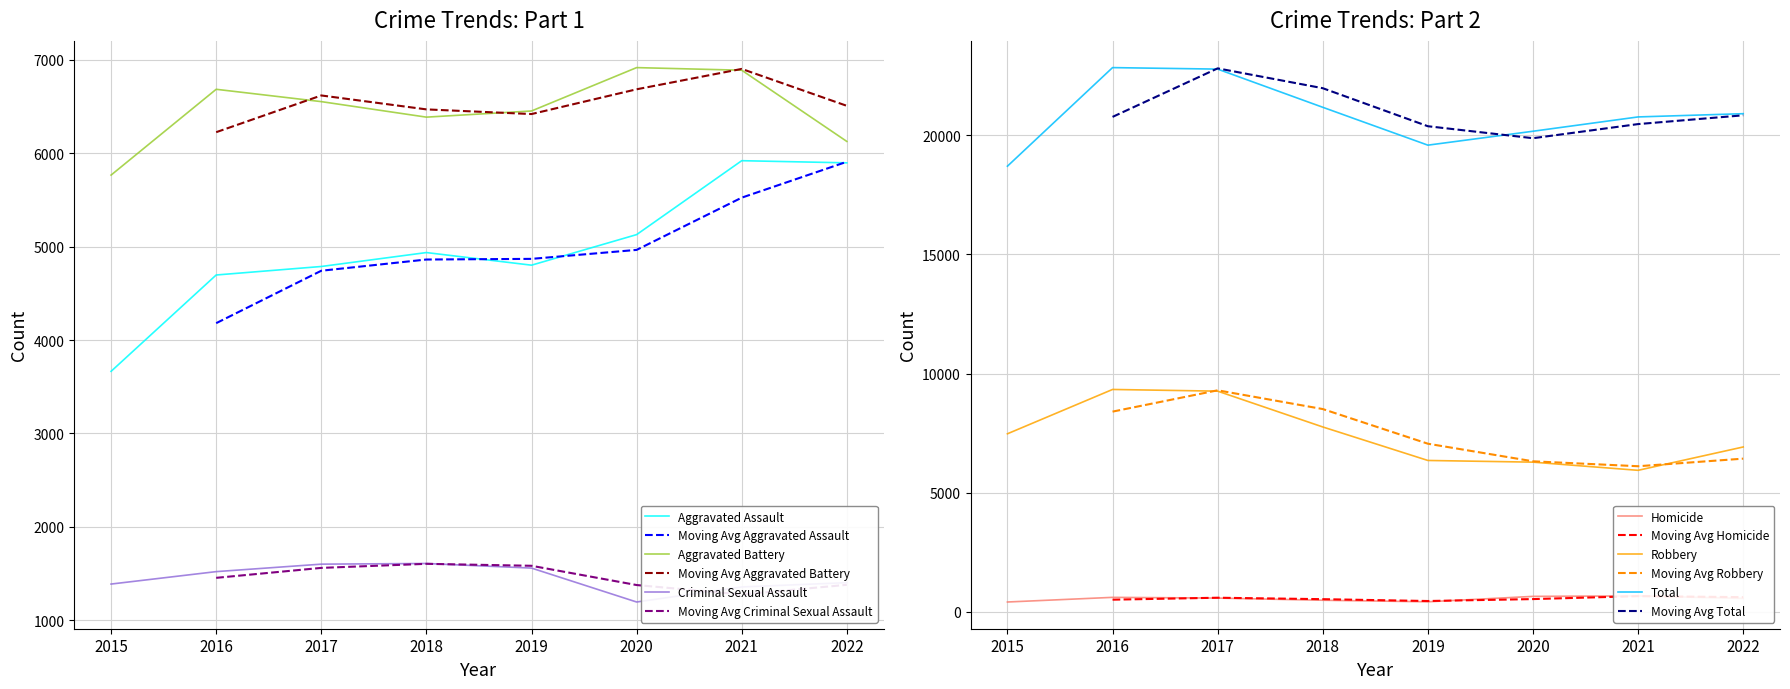

What is the lowest value of the Criminal Sexual Assault series?

1197